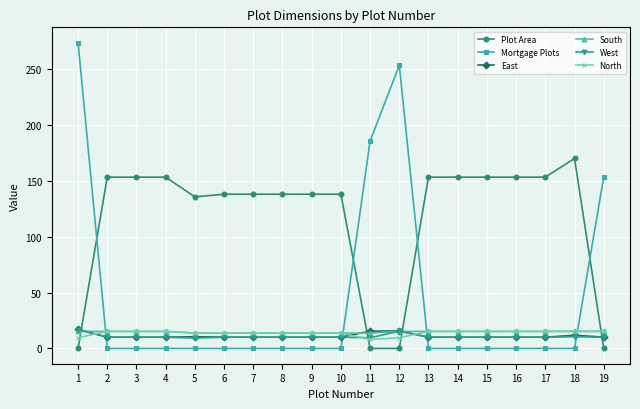

What is the difference between the maximum and minimum values in the Mortgage Plots series?

273.7